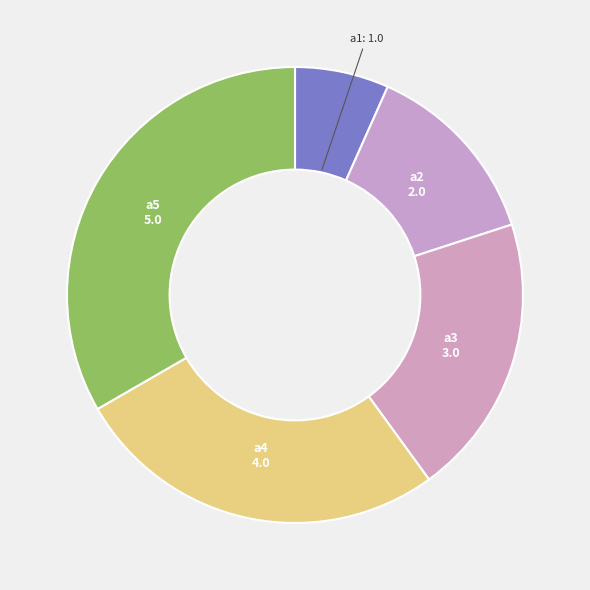

Does a2 represent more than half of the total?

No